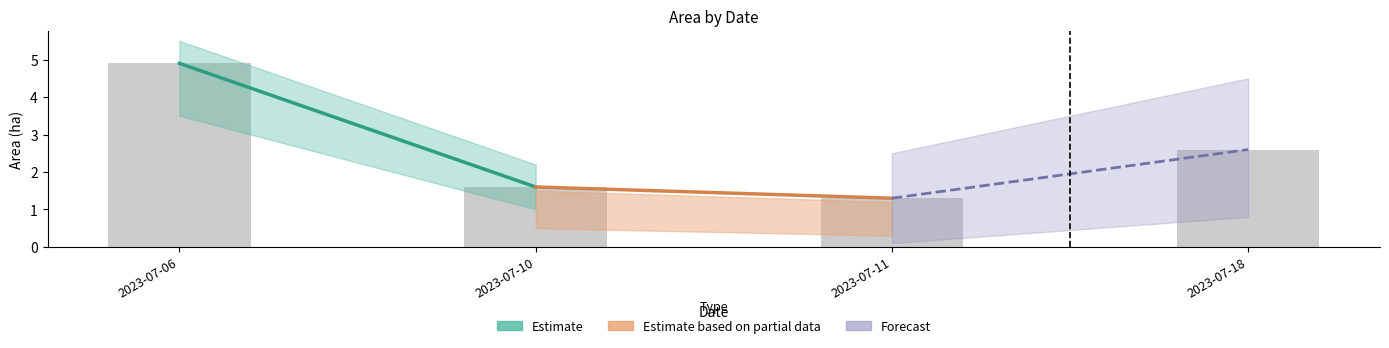

What is the difference between the maximum and minimum values?

3.6